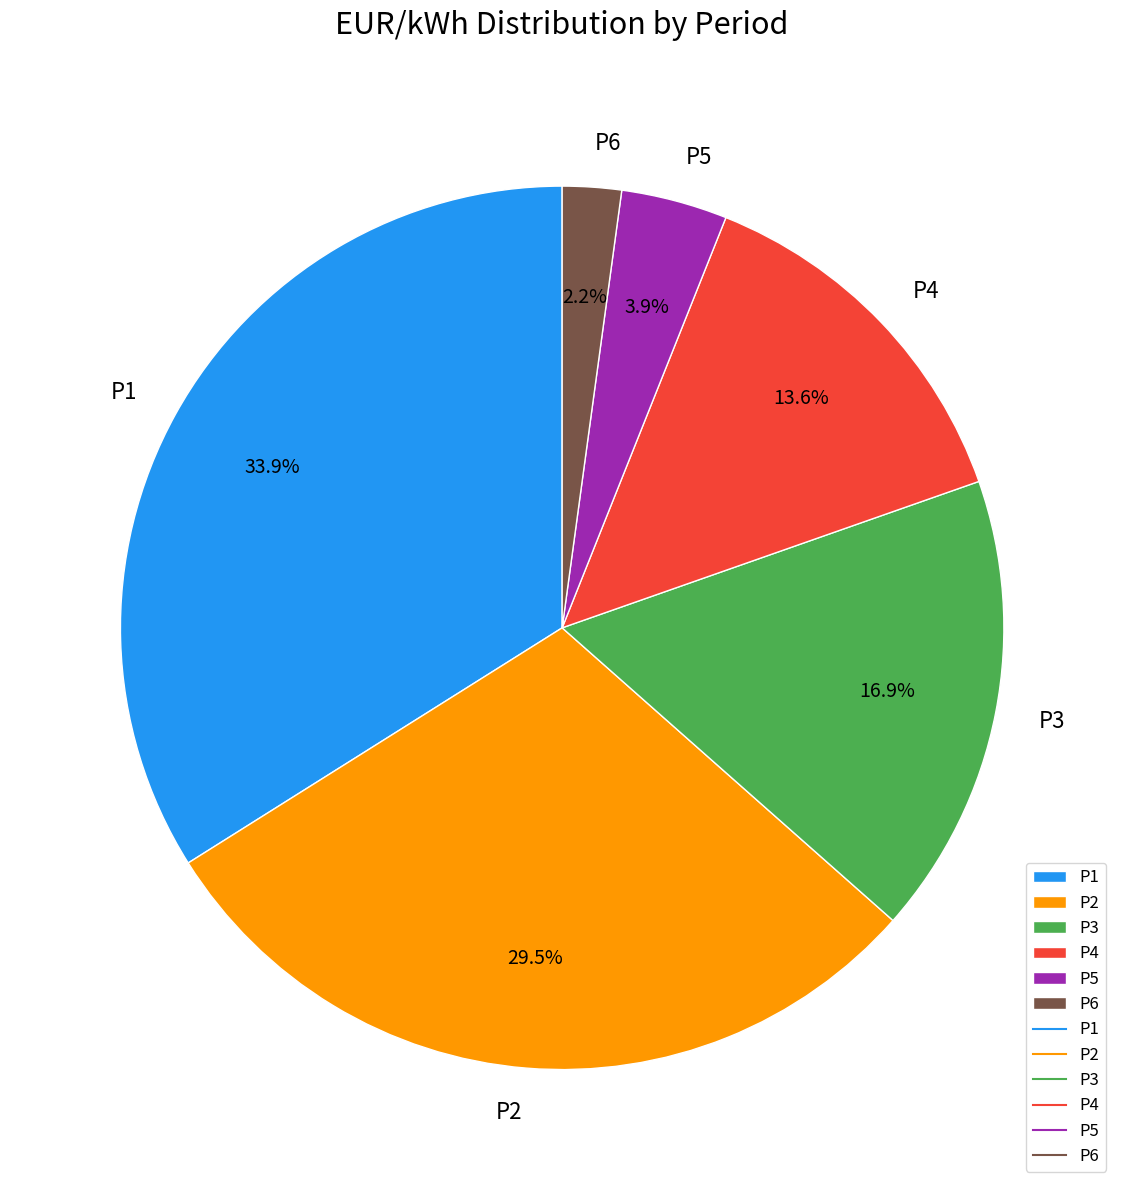

Which has a higher value, P3 or P2?

P2